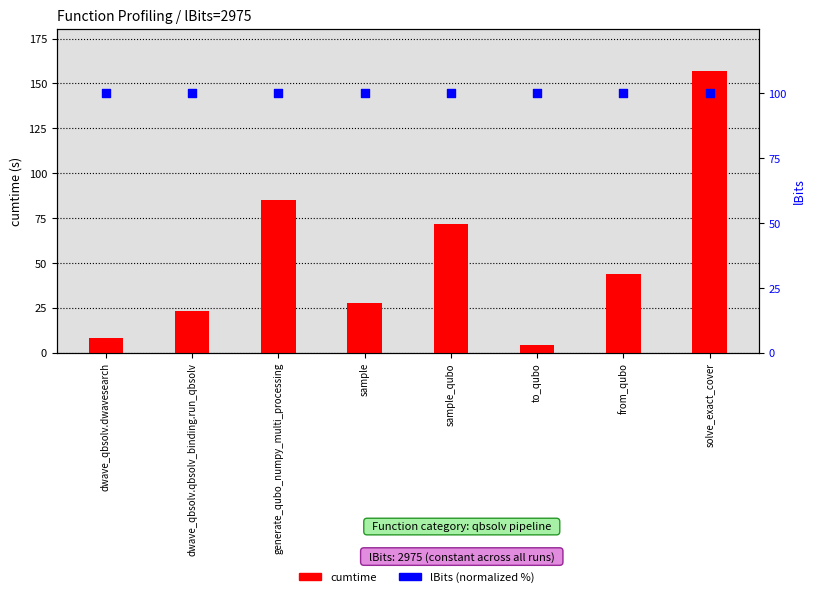

Which series contains the highest Y value?

cumtime